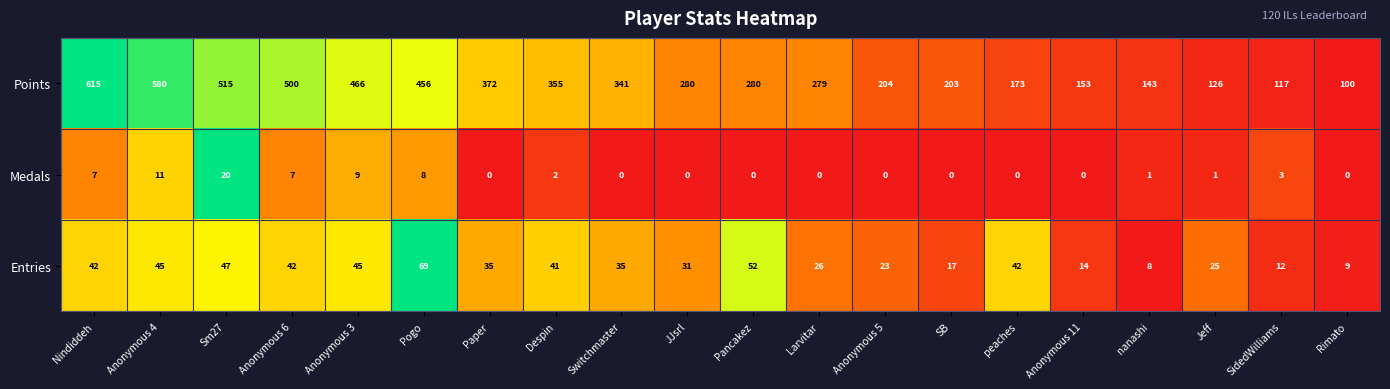

What is the difference between the highest and lowest values at Pancakez?

280